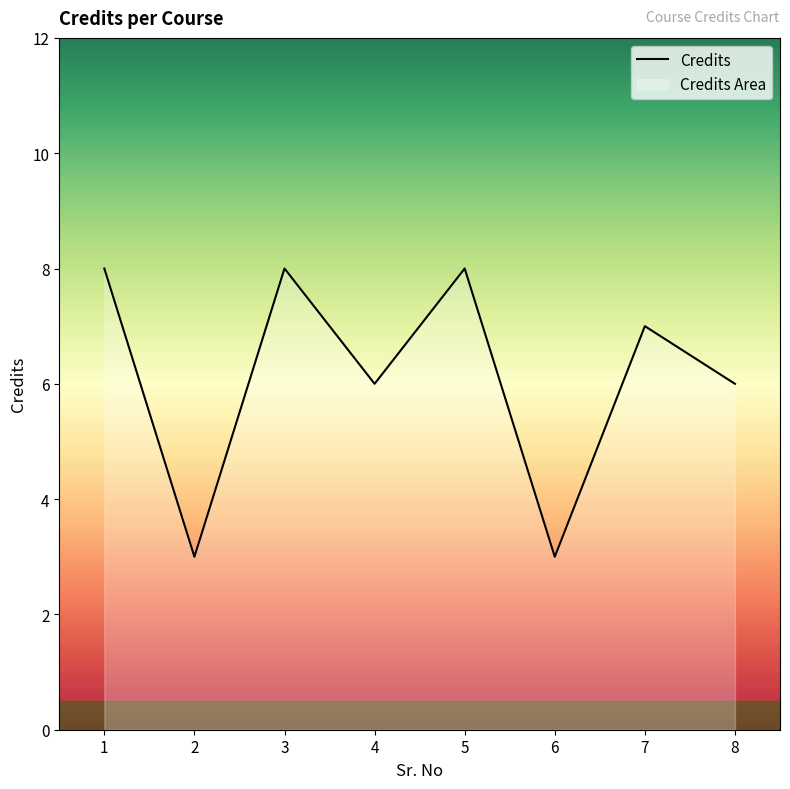

Reading left to right, list all the values displayed in this chart.

1=8	2=3	3=8	4=6	5=8	6=3	7=7	8=6